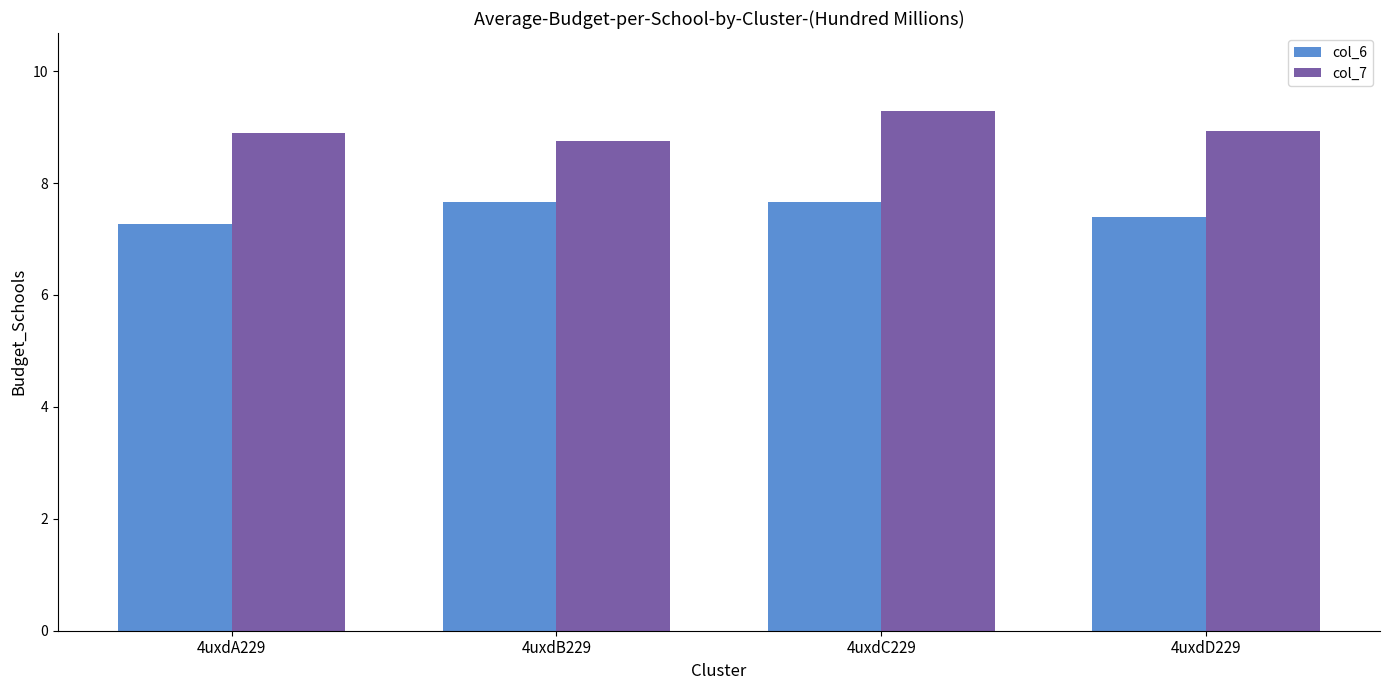

What is the sum of the col_6 values at 4uxdD229 and 4uxdA229?

14.7